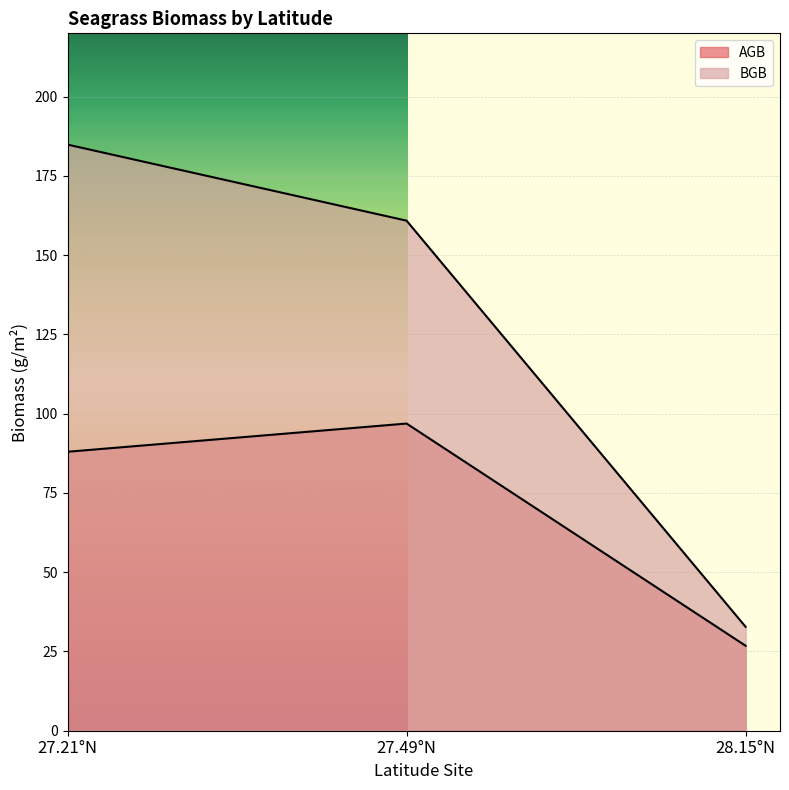

Reading left to right, list all the values displayed in this chart.

AGB: 27.21°N=88.0	27.49°N=96.9	28.15°N=26.8
BGB: 27.21°N=184.9	27.49°N=160.9	28.15°N=32.8